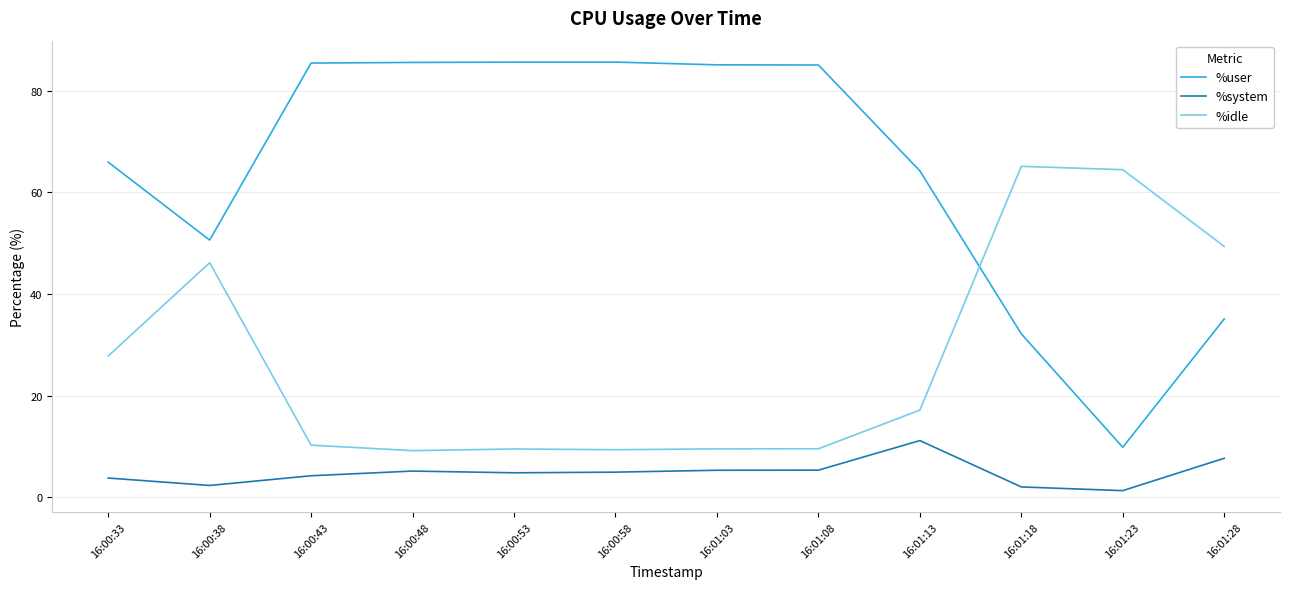

Which series has the largest range (max minus min)?

%user